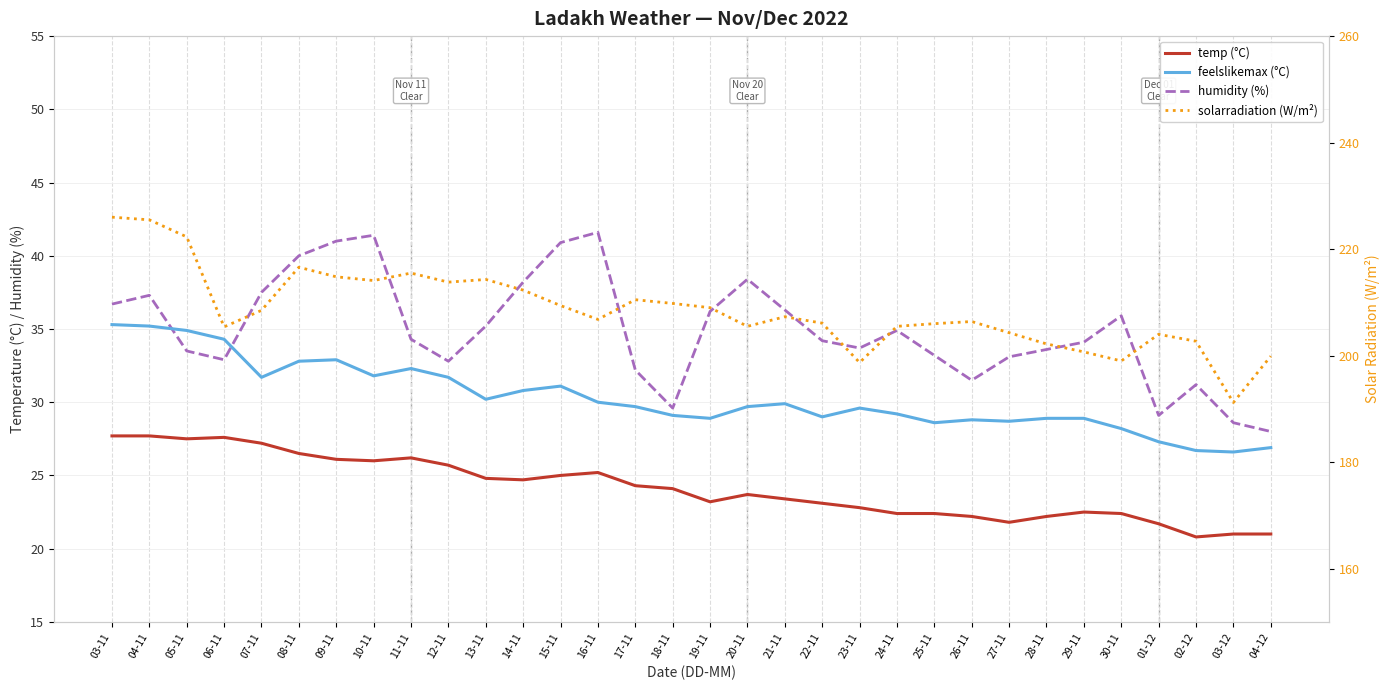

What is the difference between the maximum and second lowest values in the humidity (%) series?

13.0